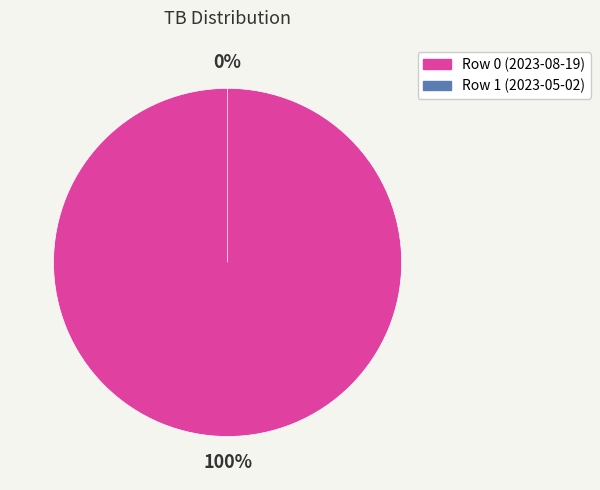

To the nearest percent, what portion does Row 0 (2023-08-19) represent?

100%